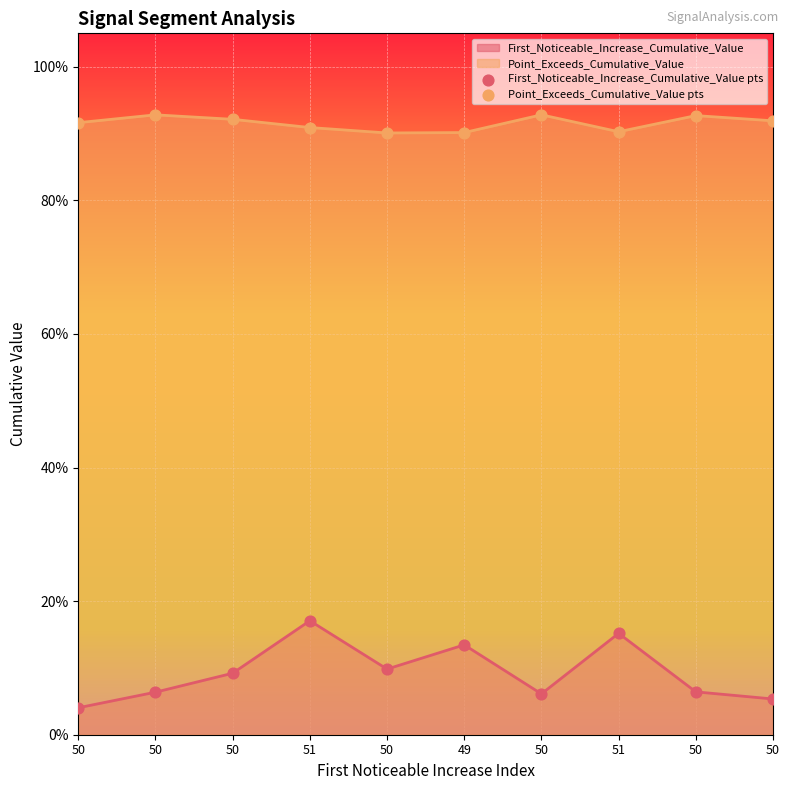

Which series contains the highest Y value?

Point_Exceeds_Cumulative_Value pts